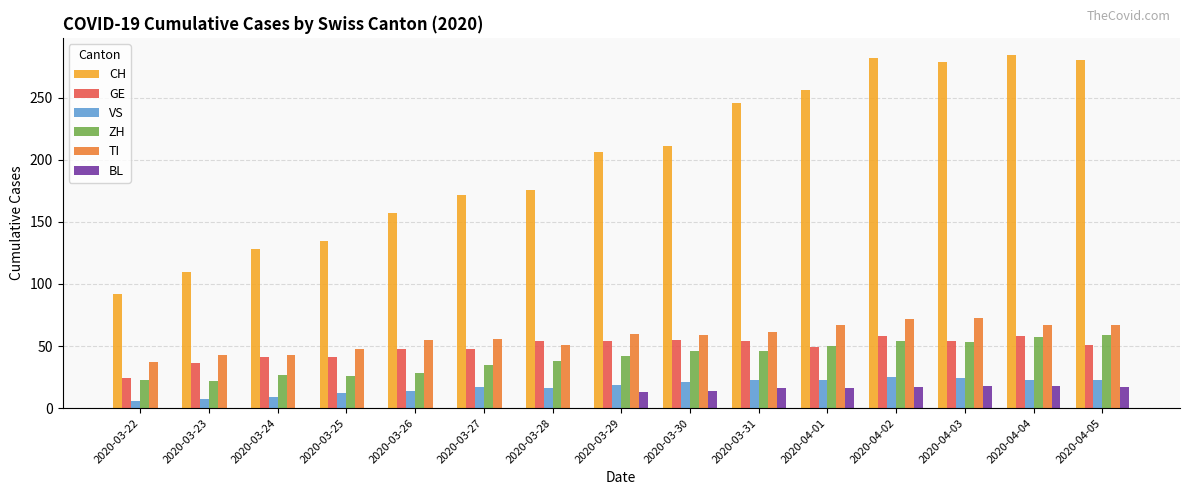

What are all the series names shown in the legend?

CH, GE, VS, ZH, TI, BL